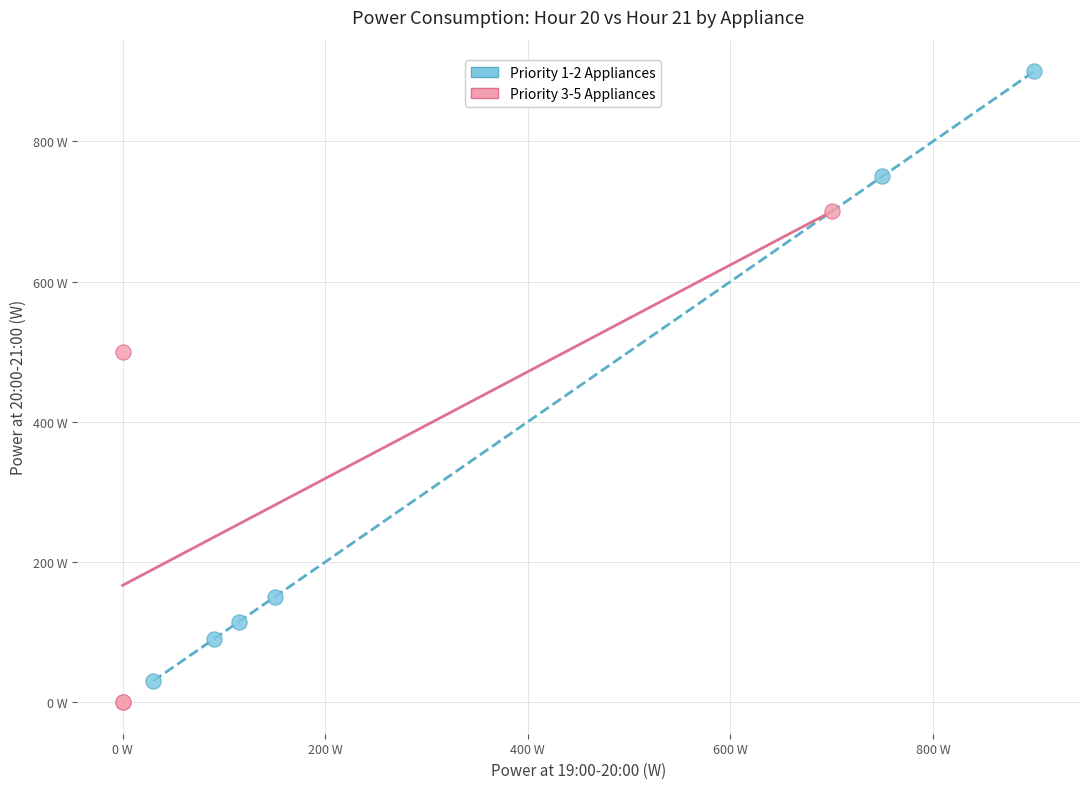

Which series reaches the maximum Y coordinate?

Priority 1-2 Appliances